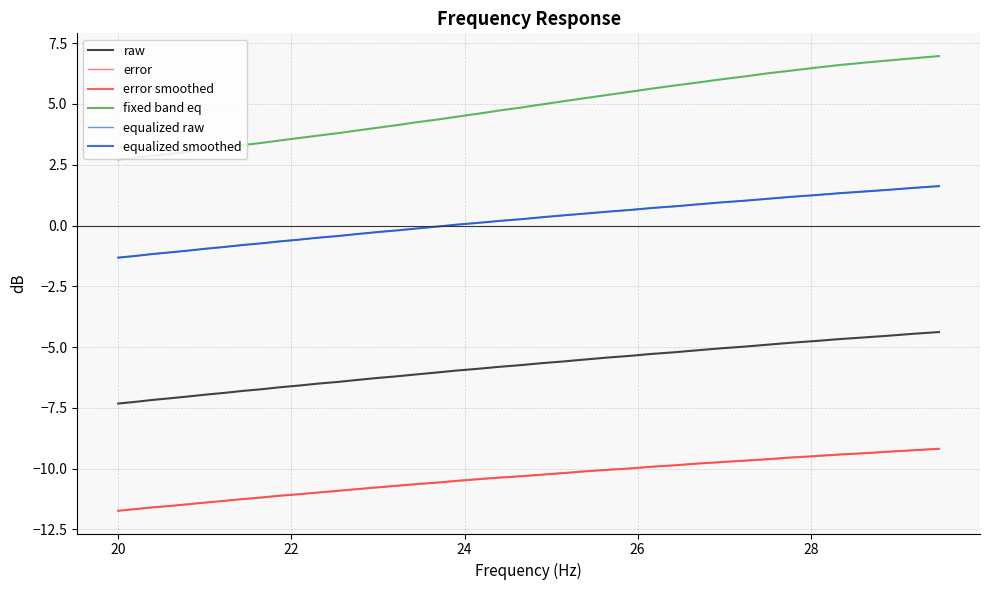

What is the minimum value shown in the chart?

-11.7